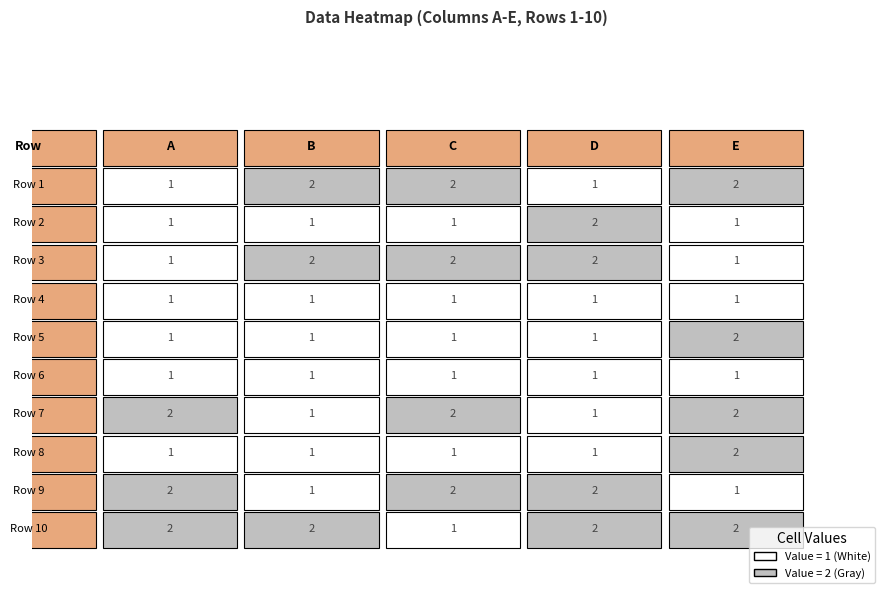

True or false: Row 7 has a value of 2 at 2.

True